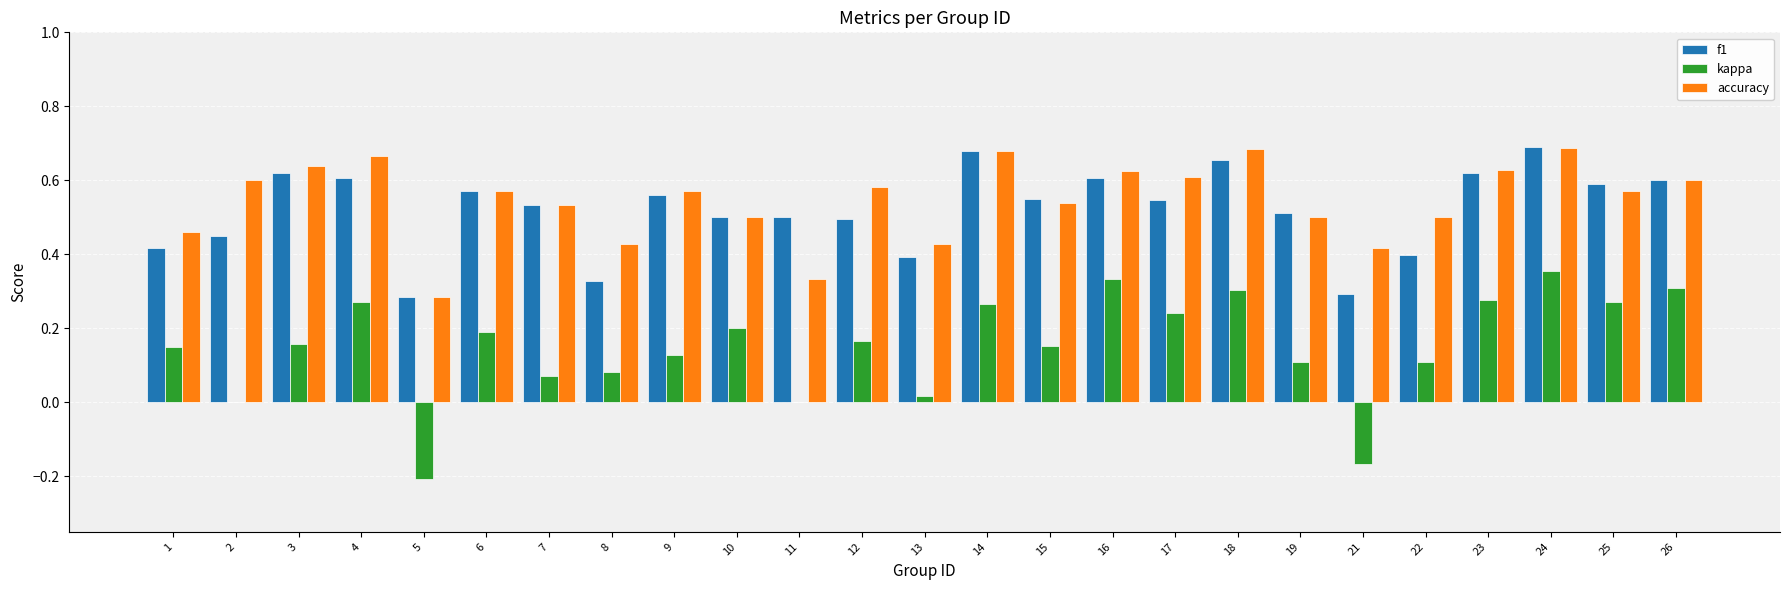

The value of f1 at 18 is 0.7. True or false?

True